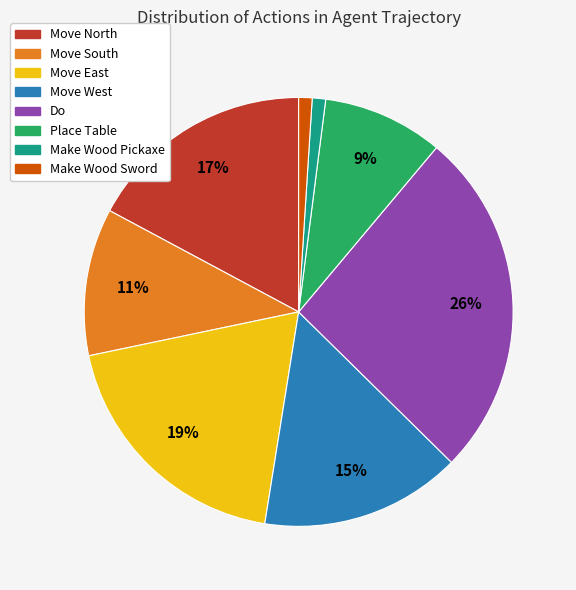

Is there any slice that represents more than half of the pie?

No